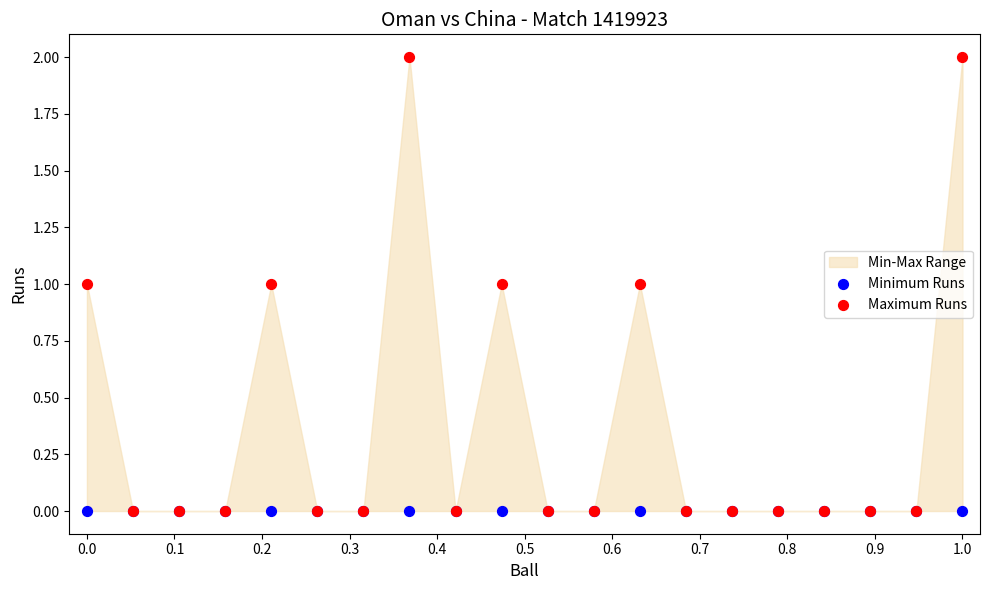

Which series reaches the maximum Y coordinate?

Maximum Runs